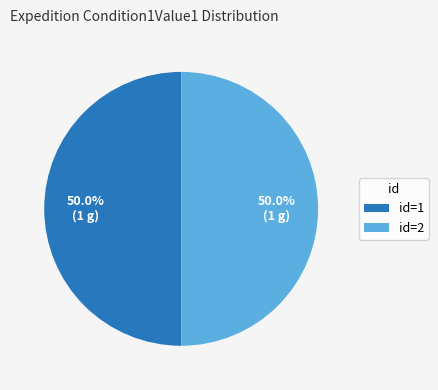

What is the ratio of the value at id=1 to the value at id=2?

1.0